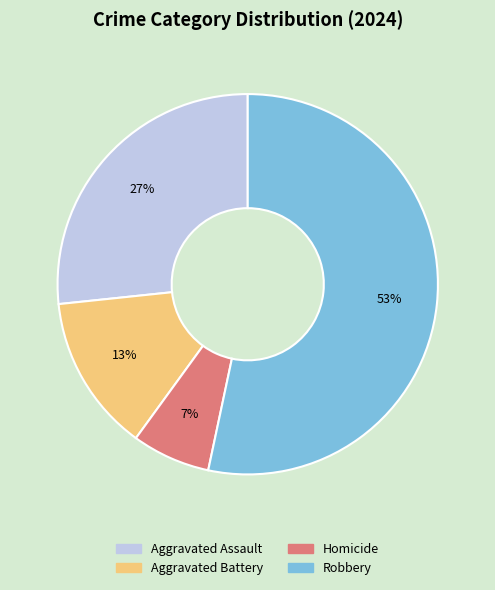

Combined, do Aggravated Battery and Aggravated Assault account for over 50%?

No